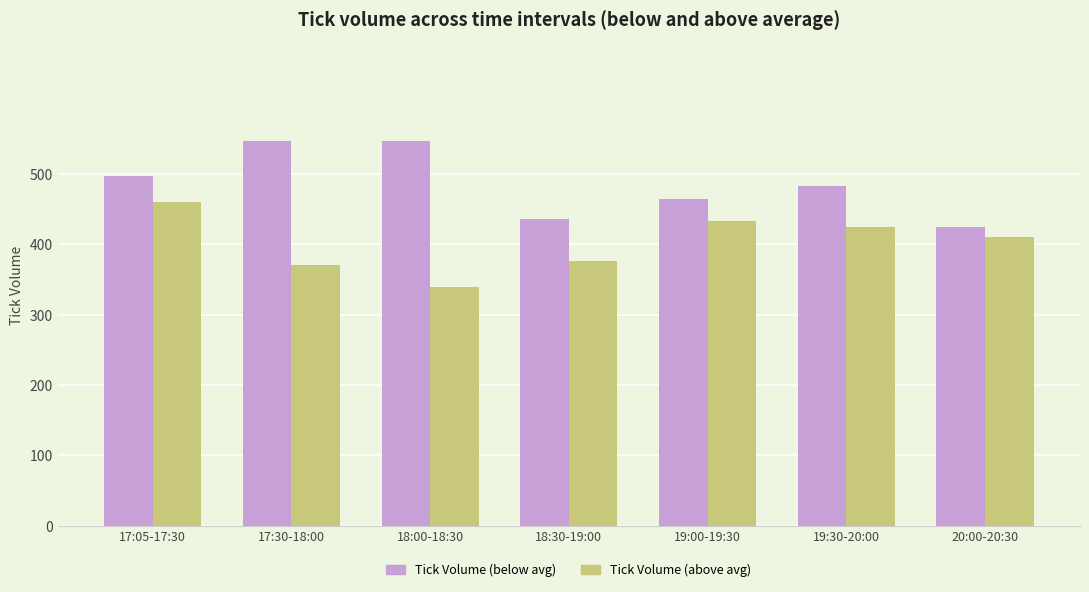

What is the maximum value for Tick Volume (below avg)?

547